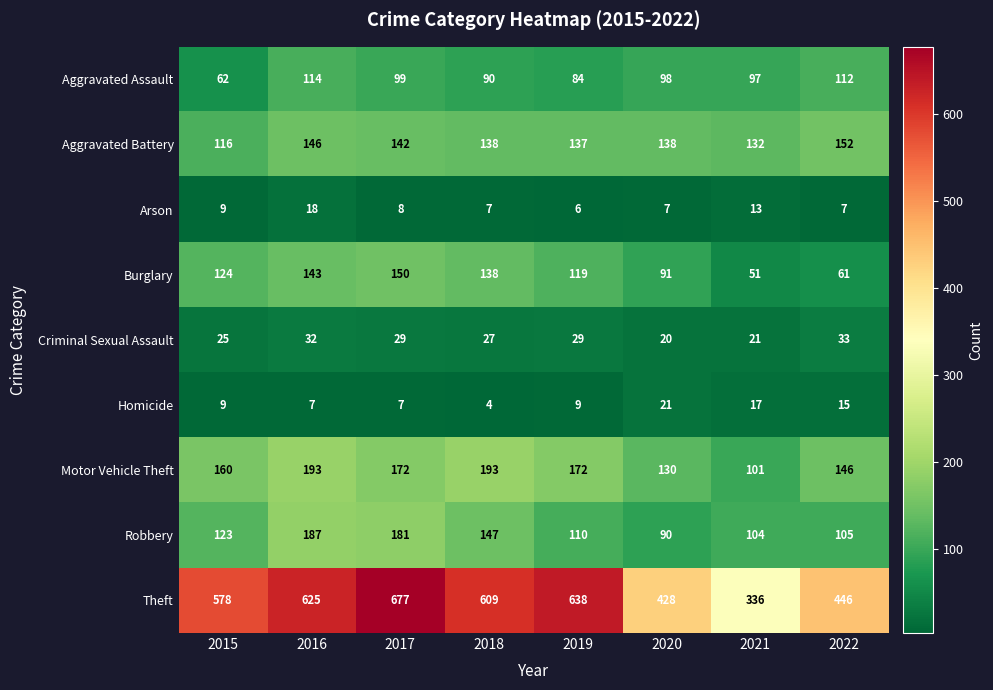

List the series in order of their peak value, lowest first.

Arson, Homicide, Criminal Sexual Assault, Aggravated Assault, Burglary, Aggravated Battery, Robbery, Motor Vehicle Theft, Theft